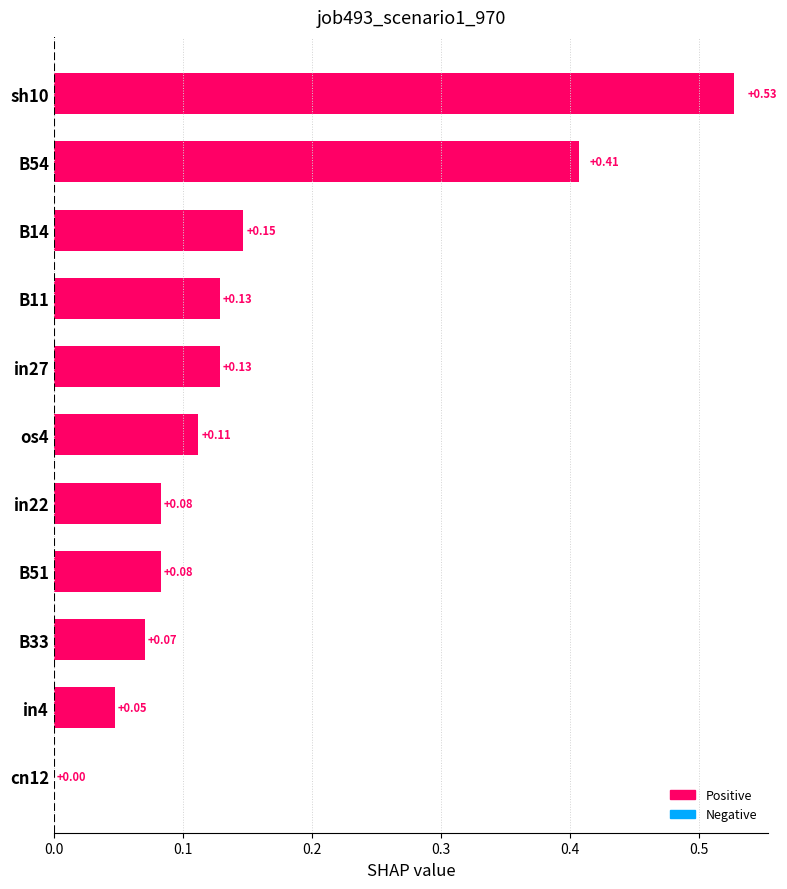

What is the sum of the values at sh10 and B54?

0.9